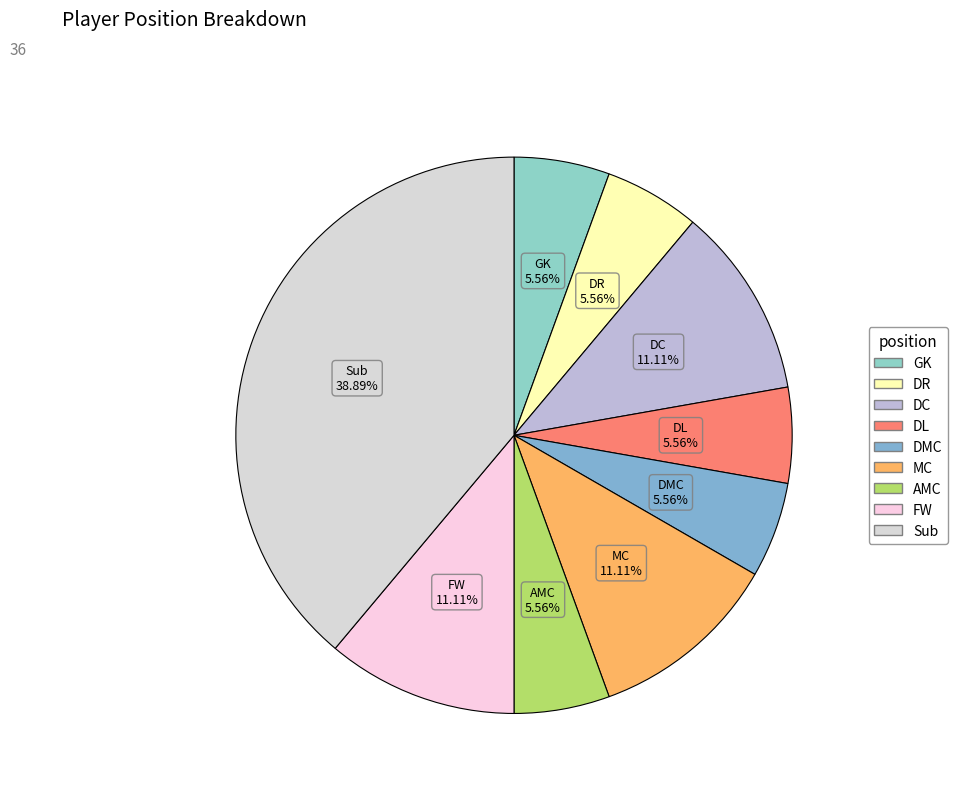

The FW slice represents 11% of the pie. True or false?

True